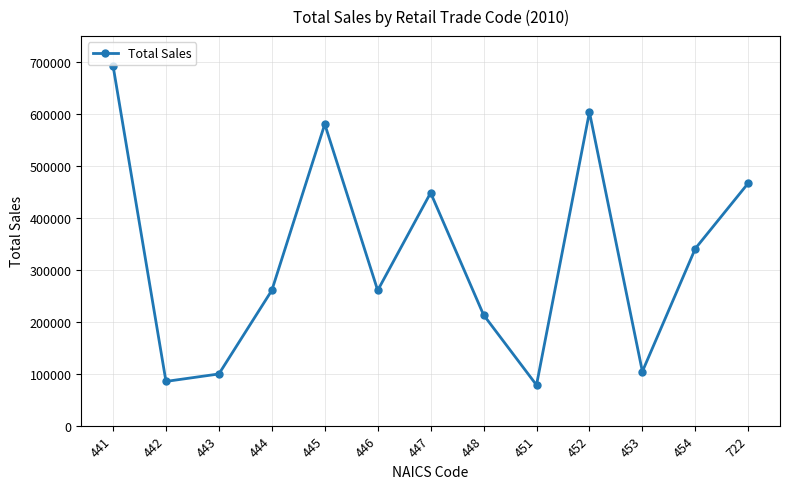

What is the sum of all values?

4235098